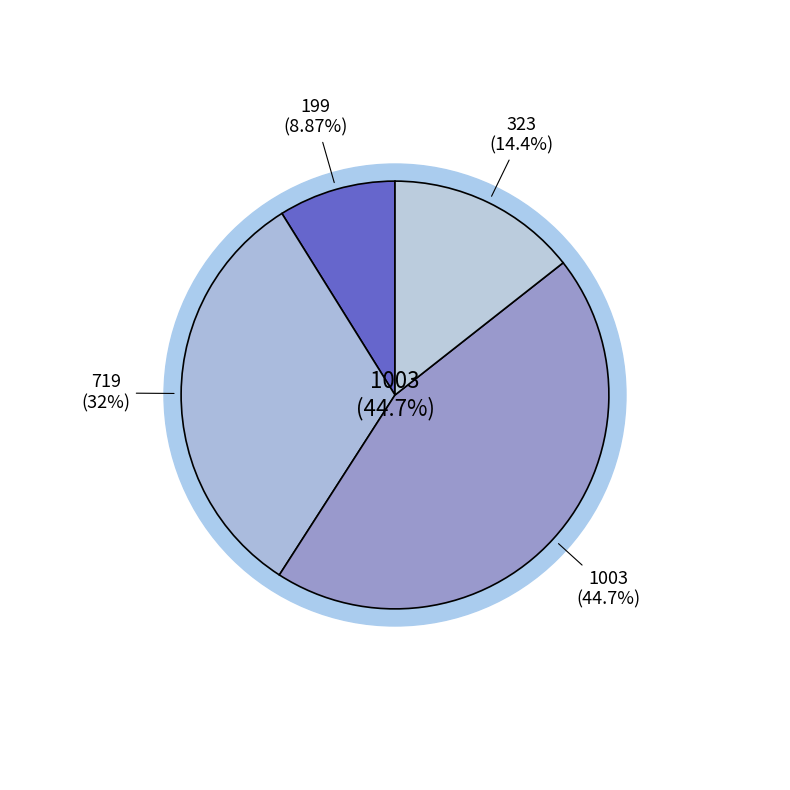

How many segments does this pie chart have?

4